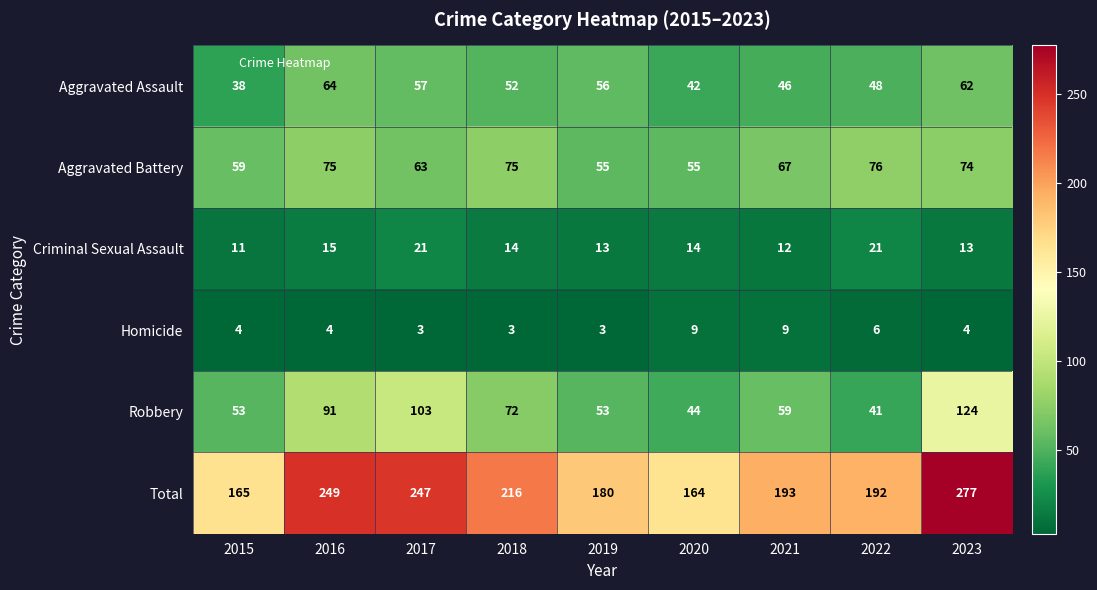

Where does the Criminal Sexual Assault series first go above 14?

2016